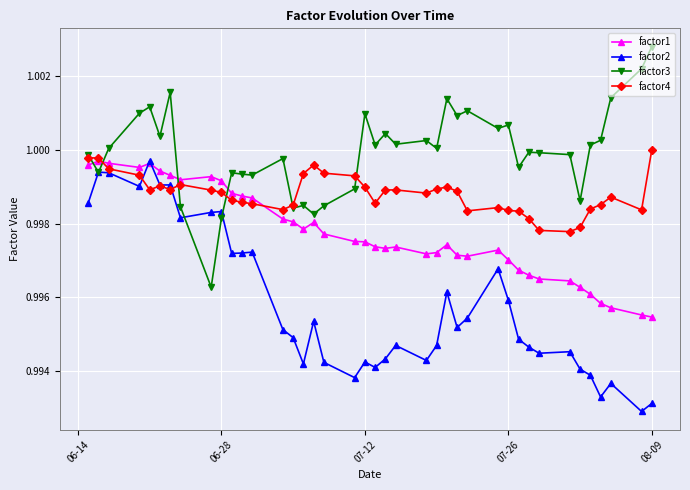

Which series has the largest total across all categories?

factor3